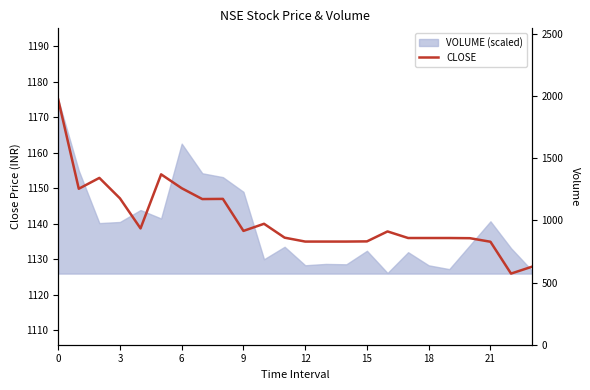

True or false: the data shows 1929.2 at 14.

False